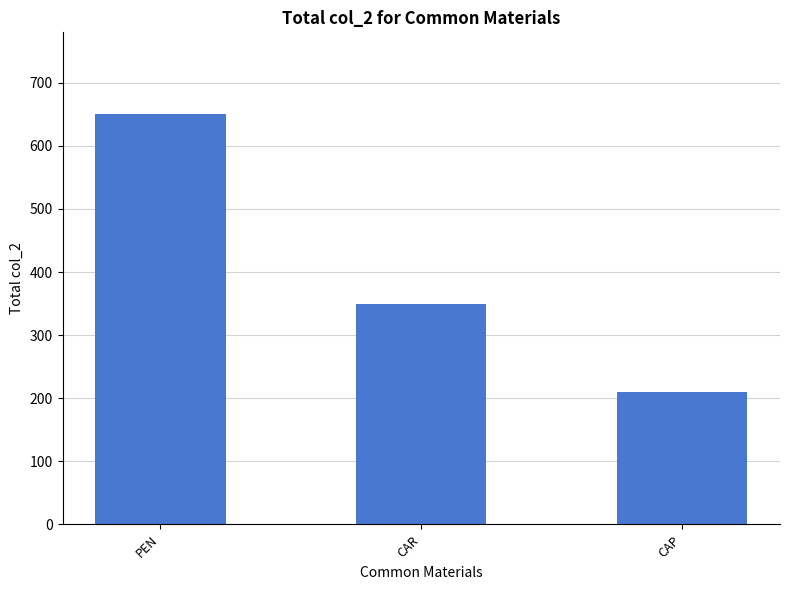

Rank the categories by value from lowest to highest.

CAP, CAR, PEN